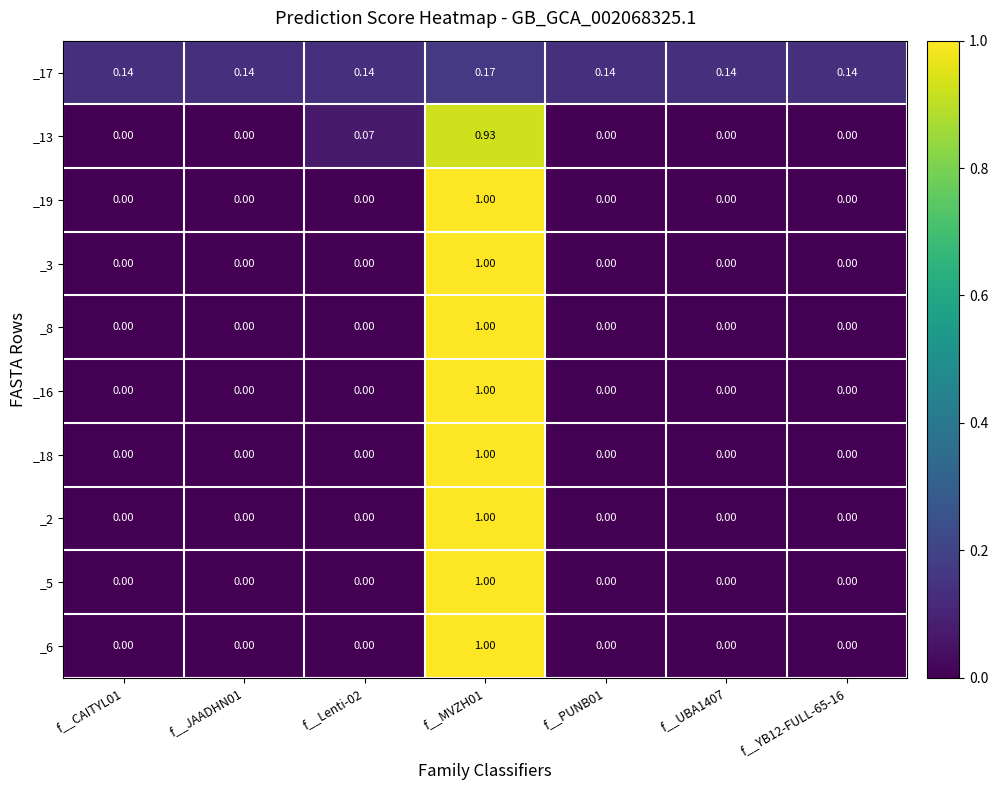

Is the value of _5 at f__CAITYL01 greater than the value of _13 at f__Lenti-02?

No